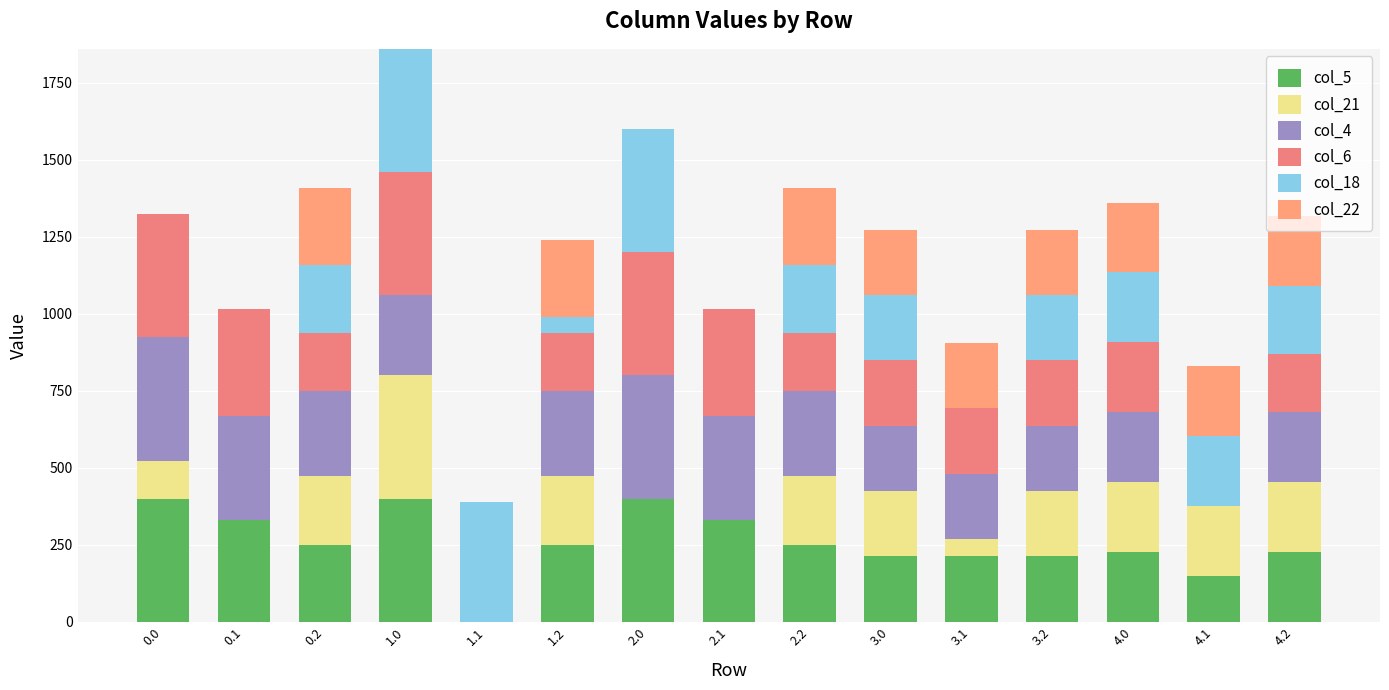

How many distinct data groups are displayed?

6